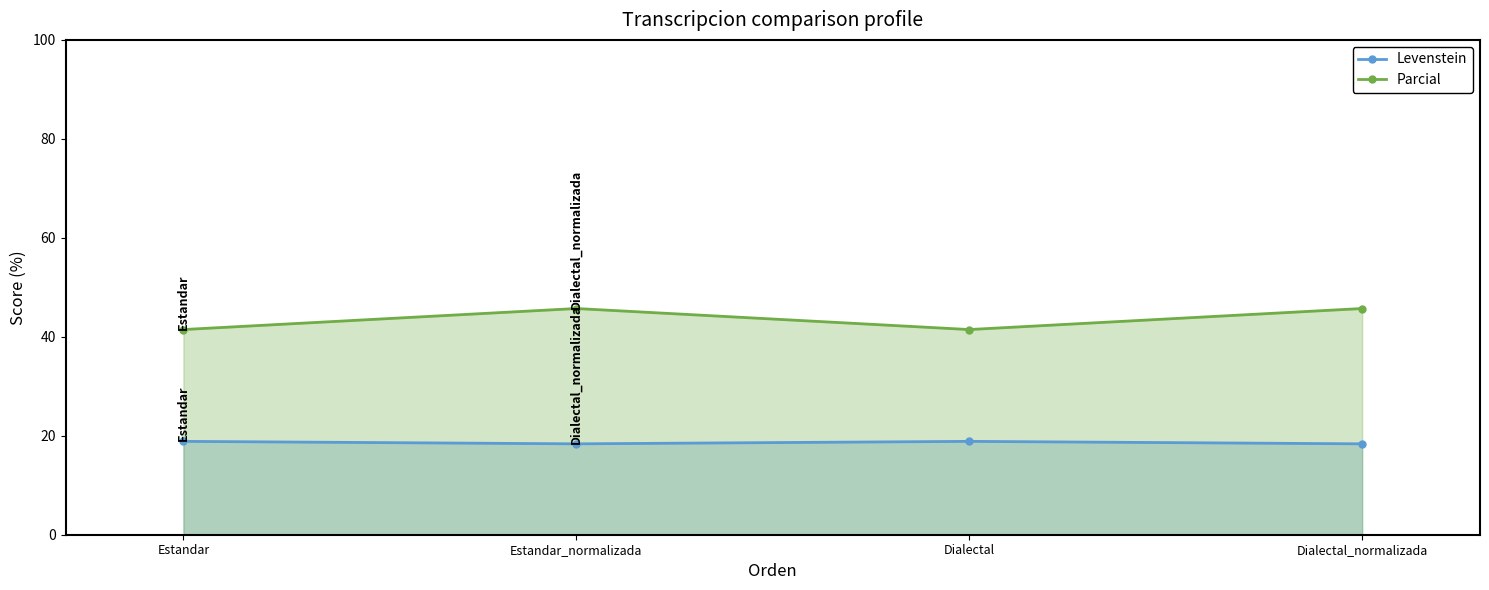

Where is the first local maximum for Parcial?

Estandar_normalizada